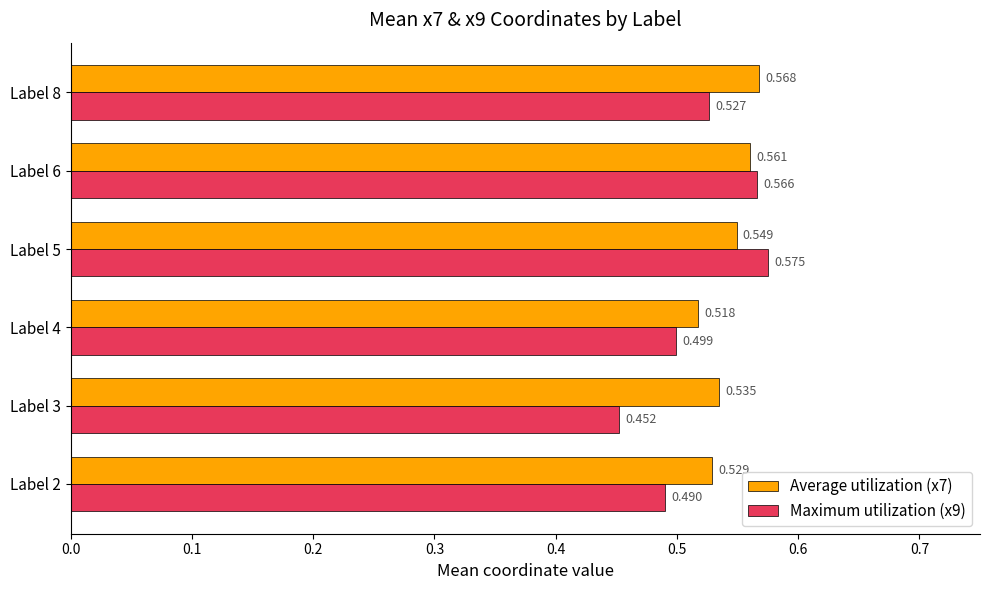

Is the value of Average utilization (x7) at Label 4 greater than the value of Maximum utilization (x9) at Label 8?

No